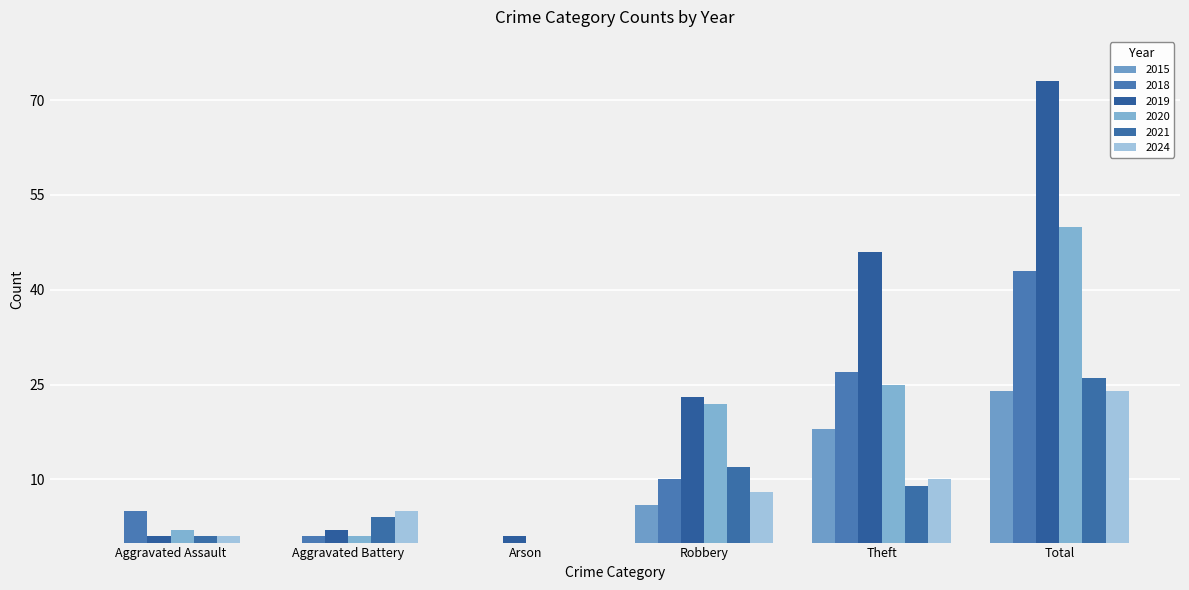

What is the total value across all series at Aggravated Battery?

13